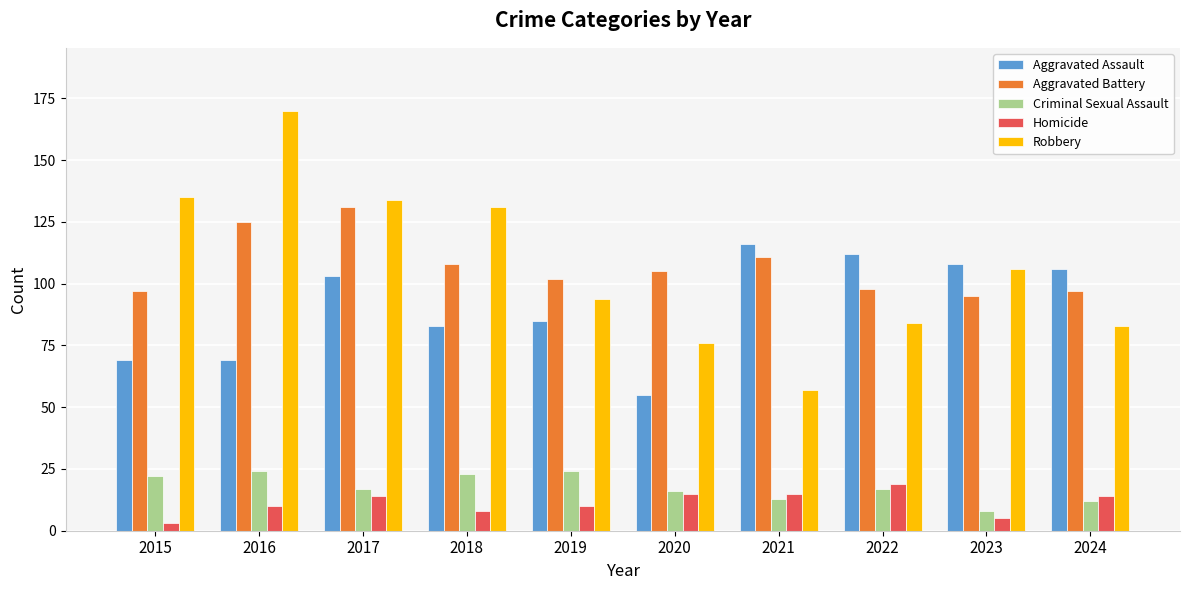

Are the bars grouped side by side (vs. stacked)?

Yes